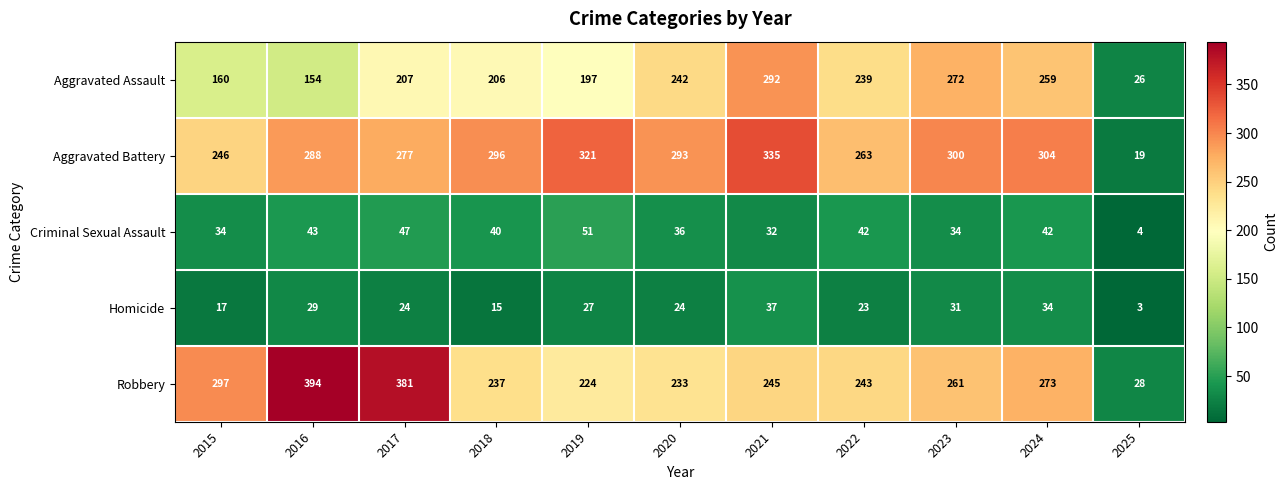

What is the smallest value displayed?

3